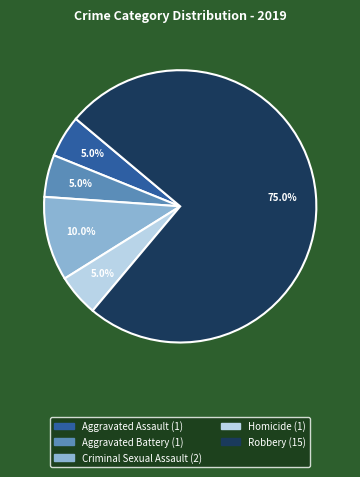

To the nearest percent, what is the difference between the Criminal Sexual Assault and Aggravated Assault slice percentages?

5%